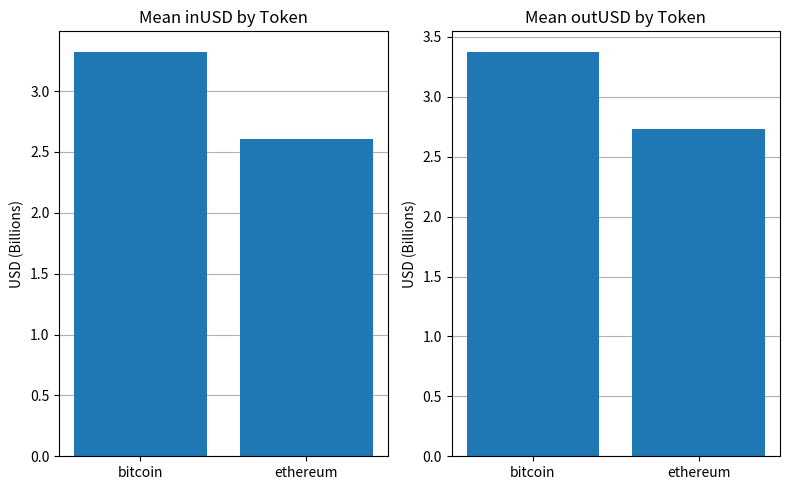

At which category does the chart reach its minimum across all series?

ethereum